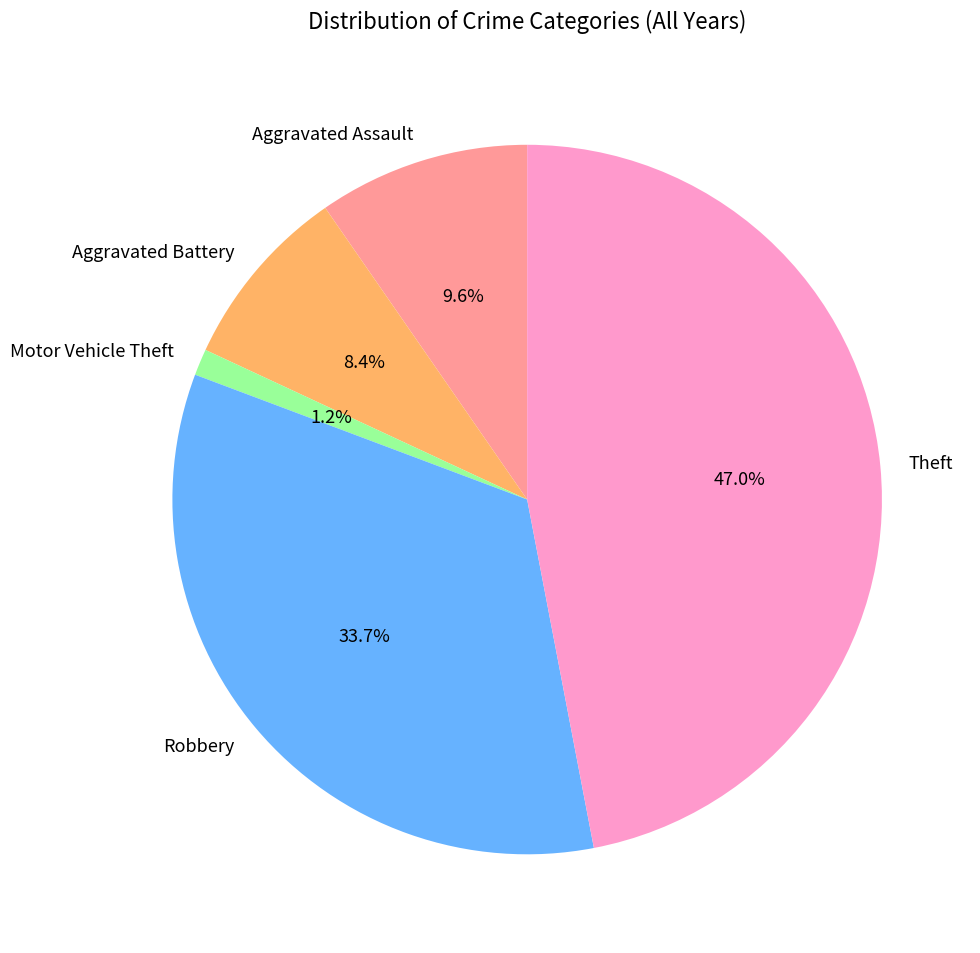

The Aggravated Assault slice represents 15% of the pie. True or false?

False